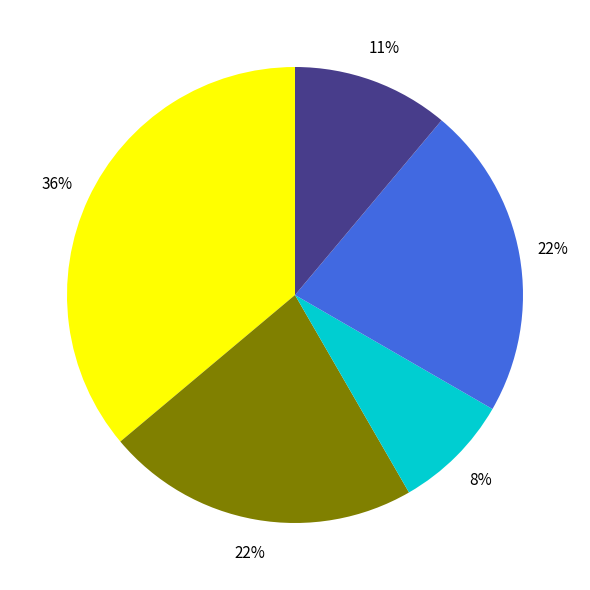

Is there any slice that represents more than half of the pie?

No